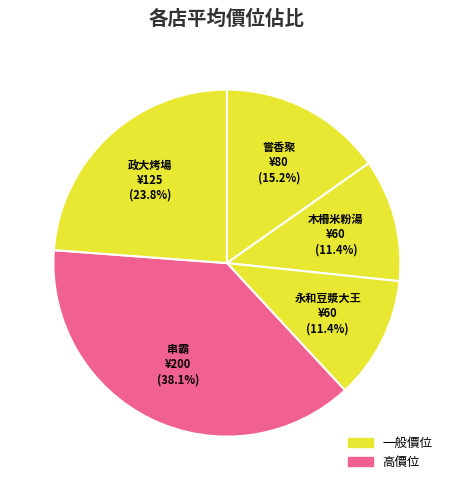

Rank the categories by value from highest to lowest.

串霸, 政大烤場, 嘗香聚, 木柵米粉湯, 永和豆漿大王